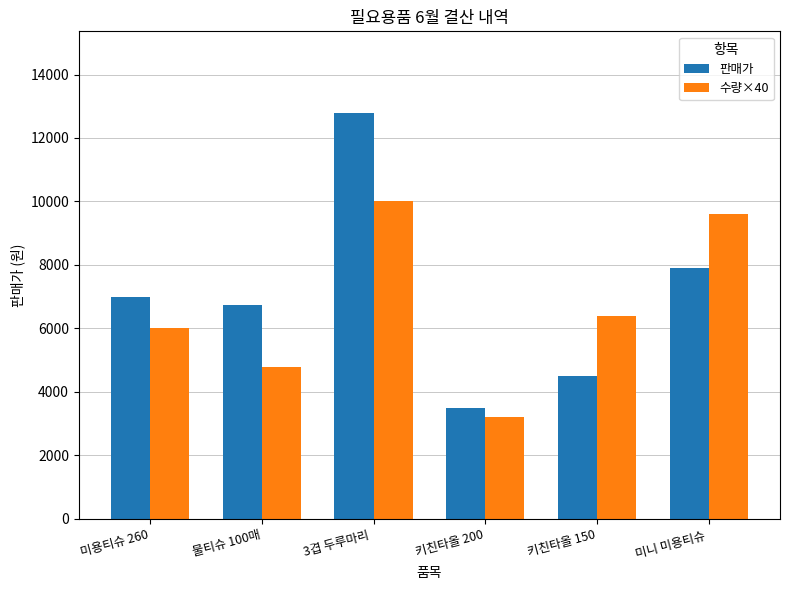

What is the difference between the second highest and second lowest values in the 판매가 series?

3400